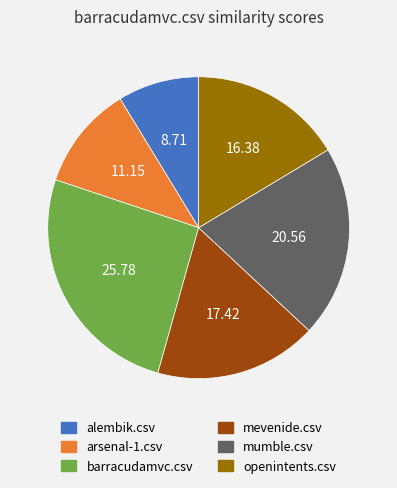

Which has a higher value, mumble.csv or alembik.csv?

mumble.csv